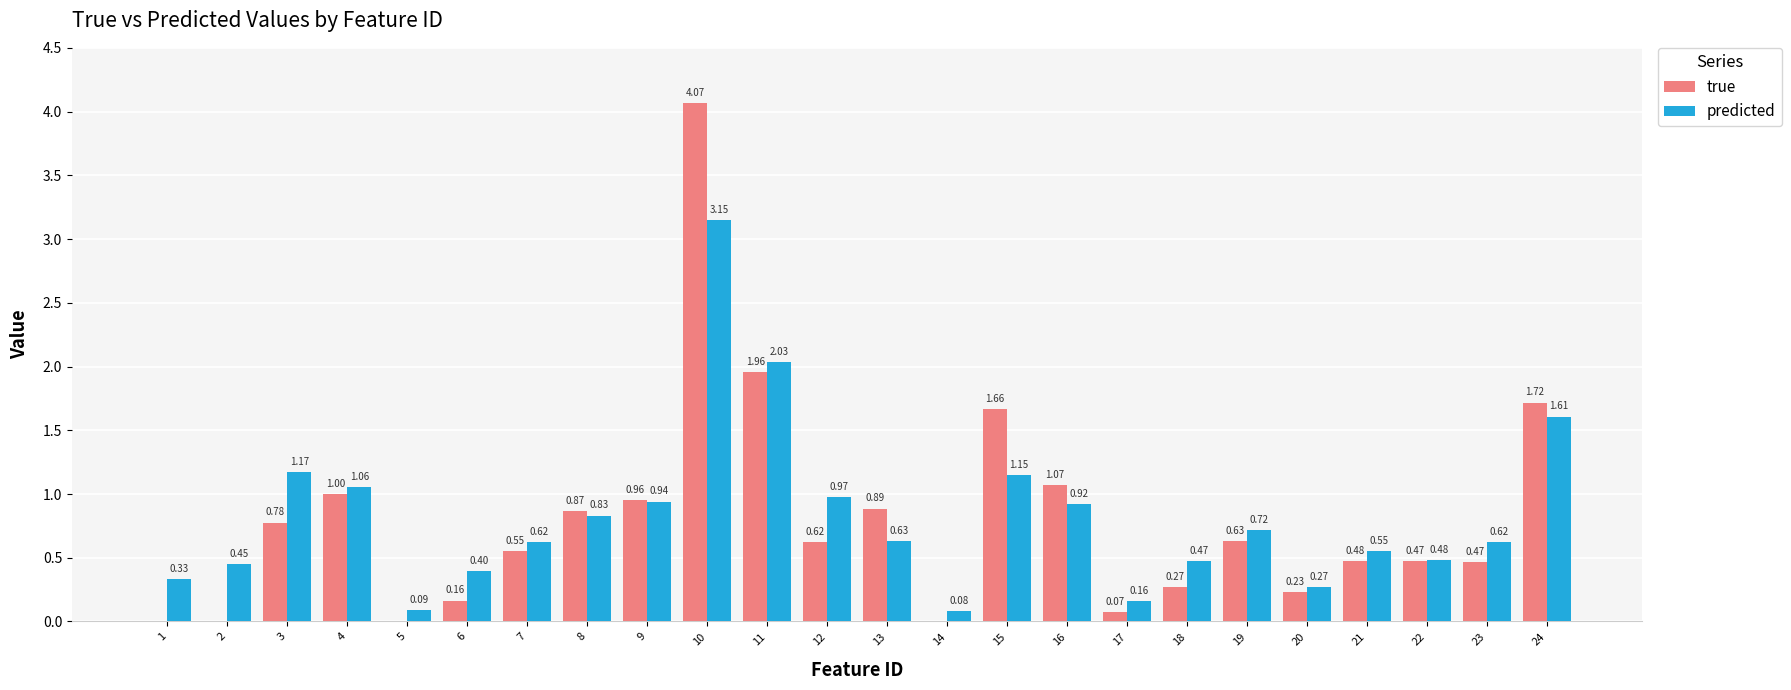

Which series changed the most between 8 and 21?

true